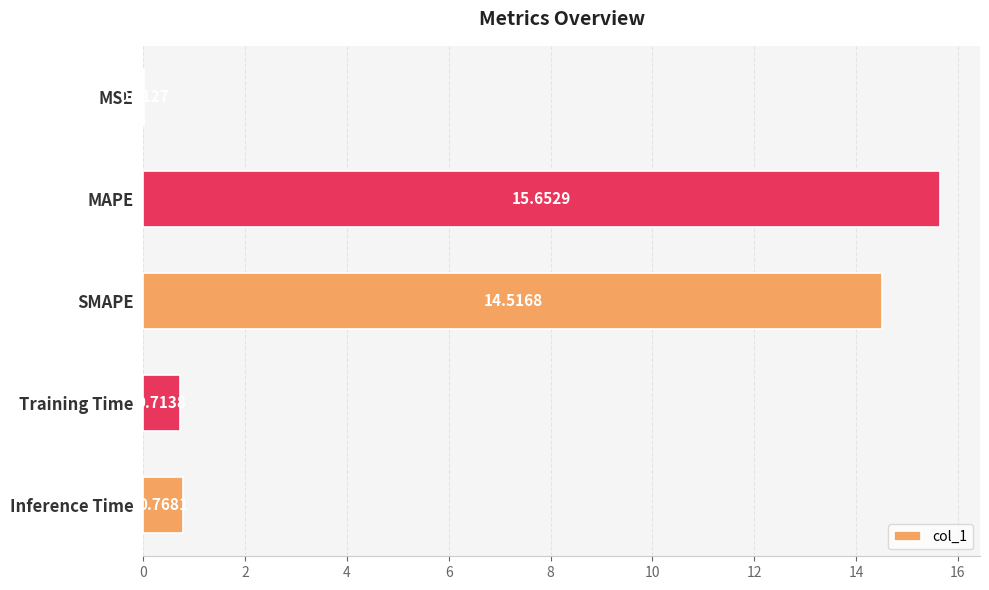

What is the change in value from MAPE to SMAPE?

-1.1